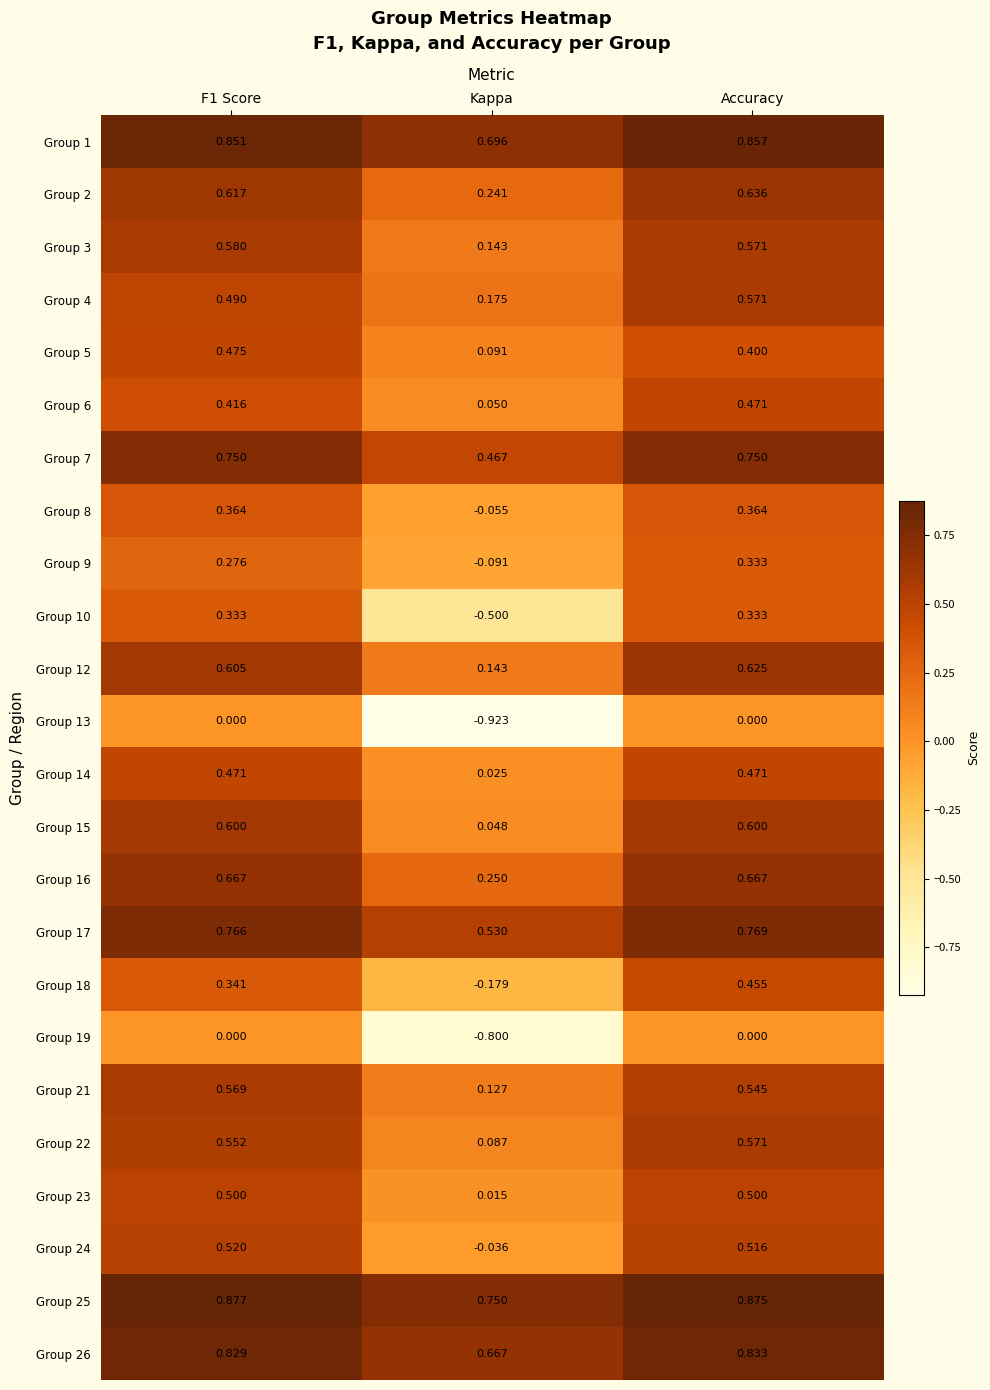

At which category is the sum across all series the highest?

Accuracy